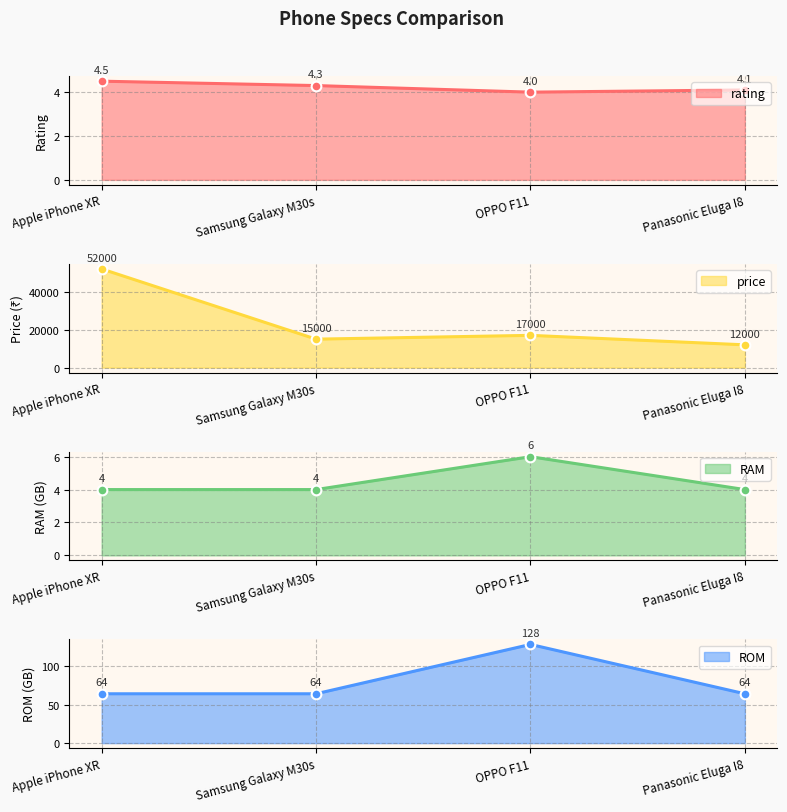

What is the value of the RAM point at the 4th from the left?

4